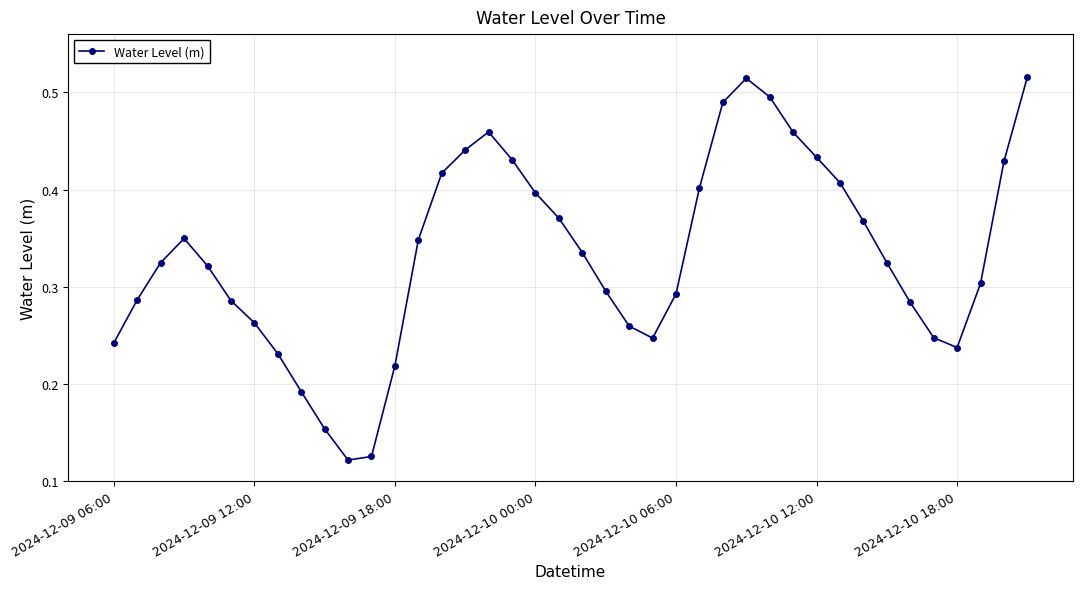

Count the values in the range 0 to 1.

40